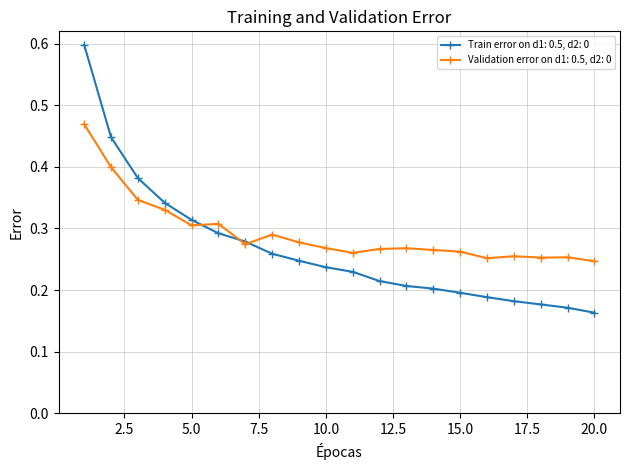

Which series has the largest total across all categories?

Validation error on d1: 0.5, d2: 0